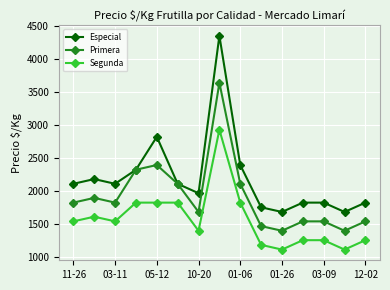

Does the chart display data point markers on the line(s)?

Yes